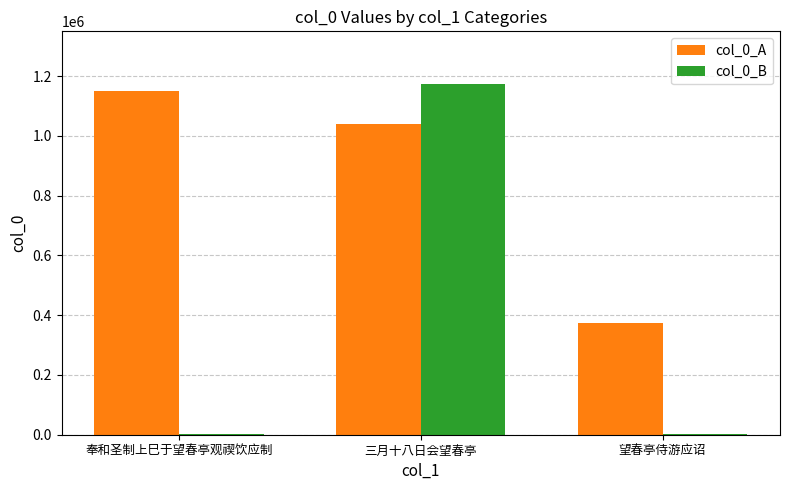

What is the total value across all series at 三月十八日会望春亭?

2213591